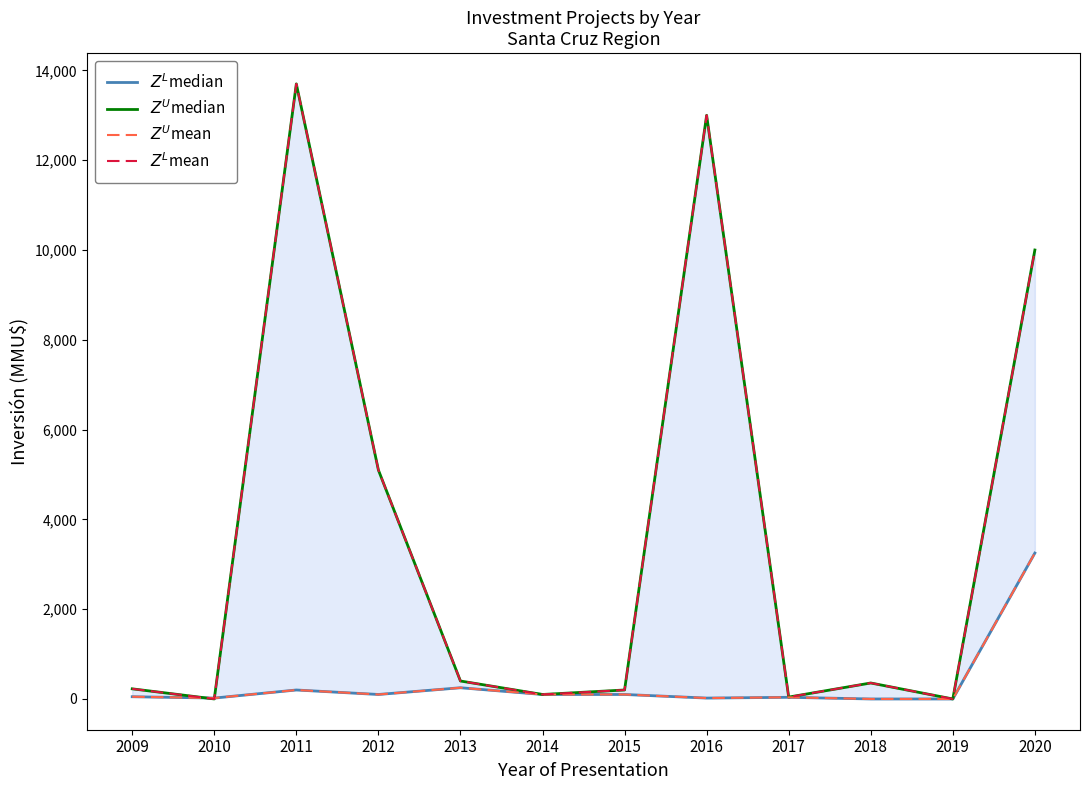

Reading left to right, transcribe all the data shown in this chart.

$Z^L$median: 50	20	200	100	250	100	100	20	37	0	0	3250
$Z^U$median: 226	0	13700	5100	400	100	200	13000	42	356	0	10000
$Z^U$mean: 50	20	200	100	250	100	100	20	37	0	0	3250
$Z^L$mean: 226	0	13700	5100	400	100	200	13000	42	356	0	10000